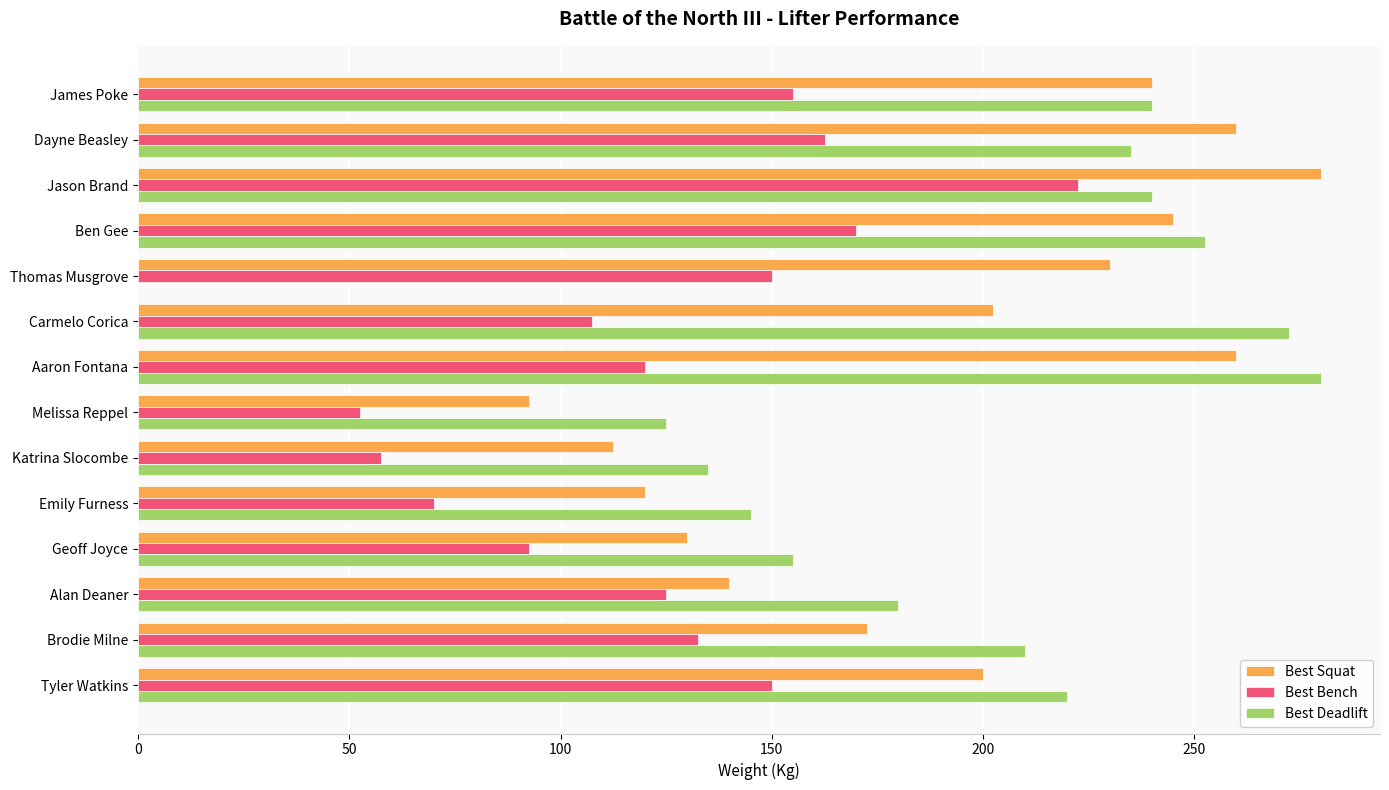

What value does the Best Bench series have at Alan Deaner?

125.0